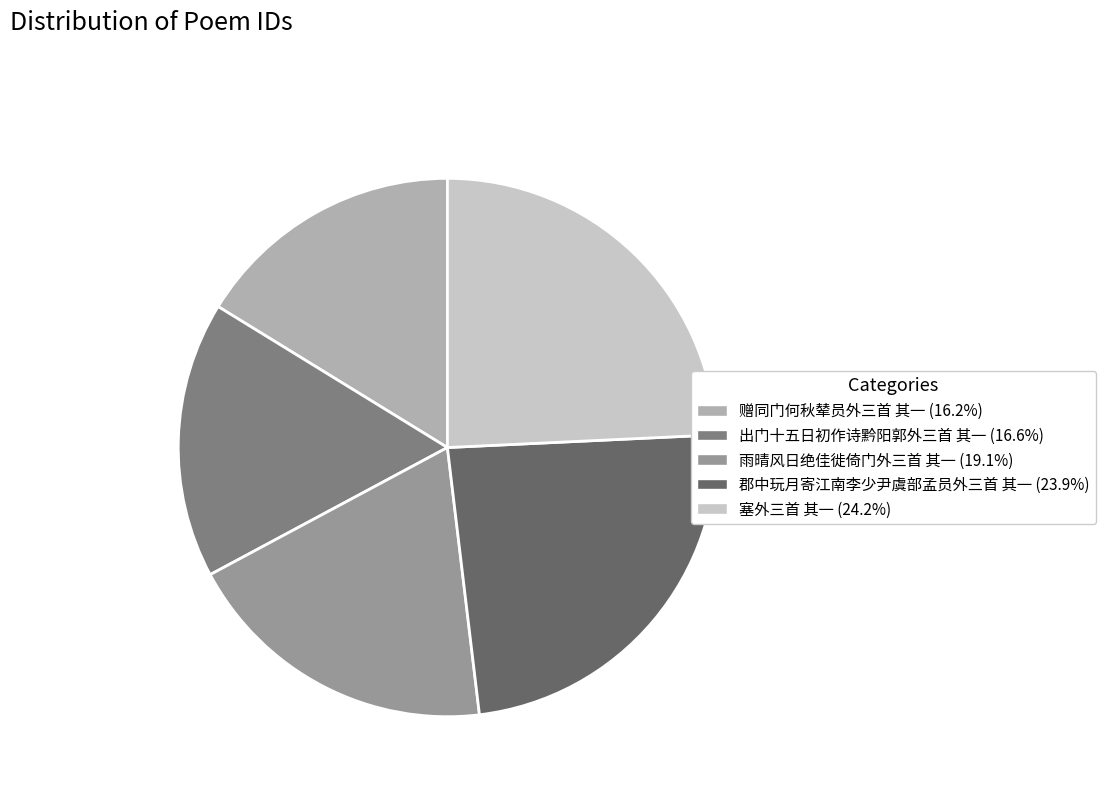

Does any single category account for the majority?

No